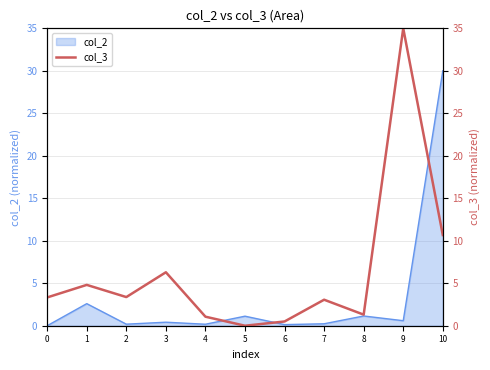

Where is the first local maximum?

1